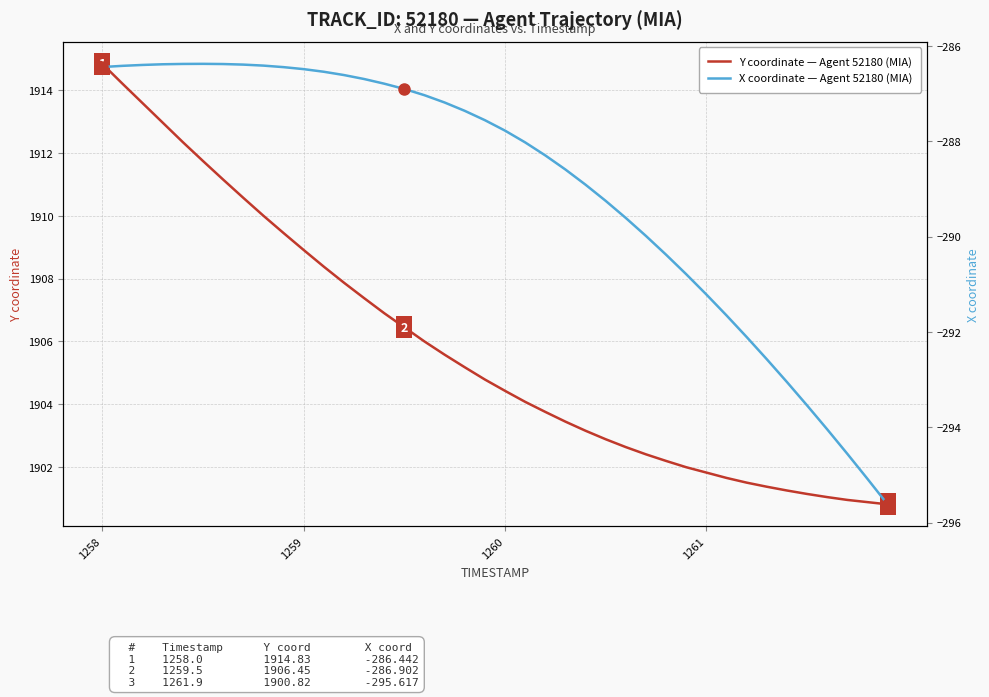

Does the chart have visible grid lines?

Yes